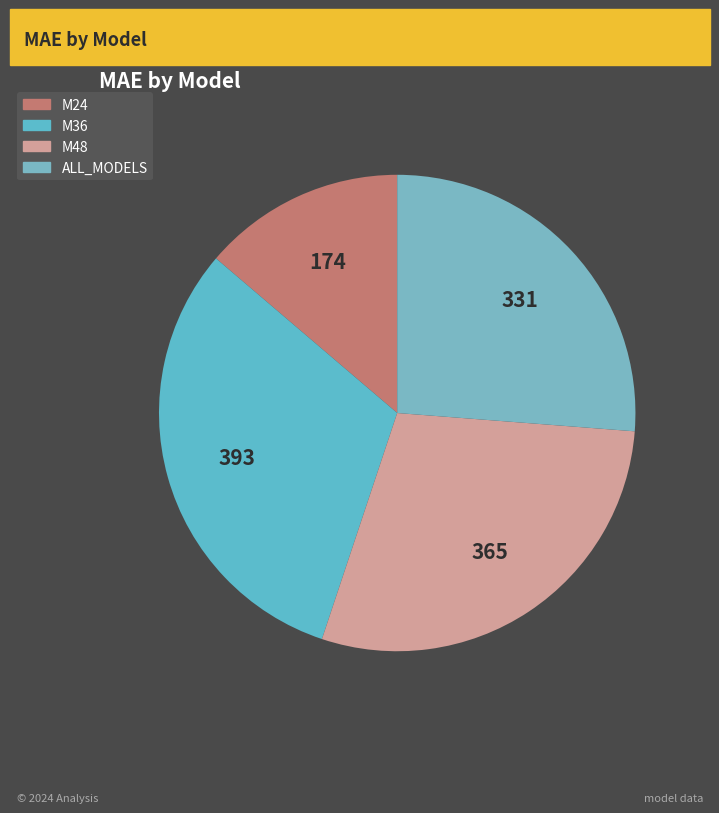

How many segments does this pie chart have?

4